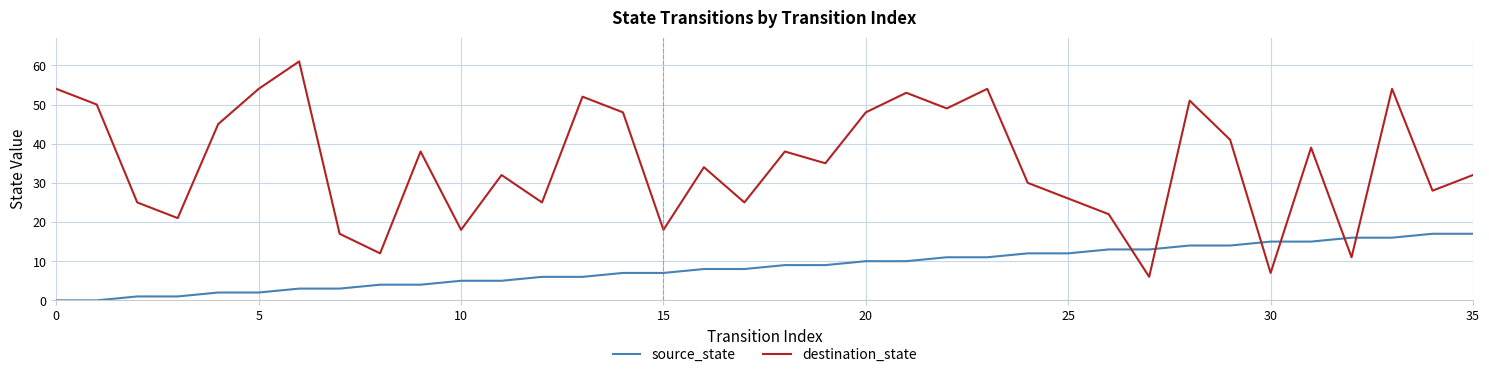

Which series has the largest total across all categories?

destination_state